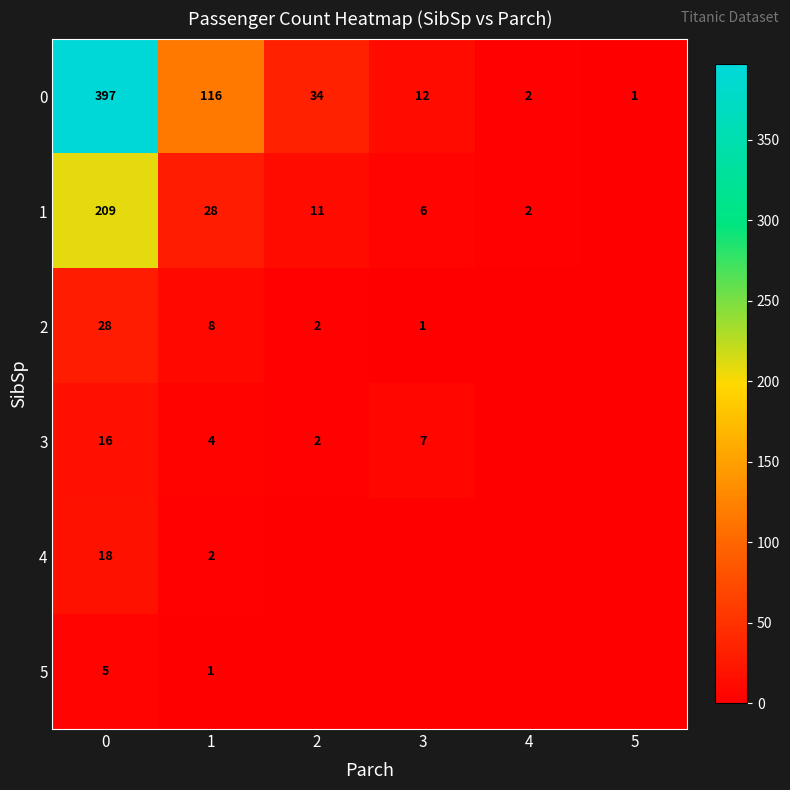

What is the difference between the highest and lowest values at 1?

115